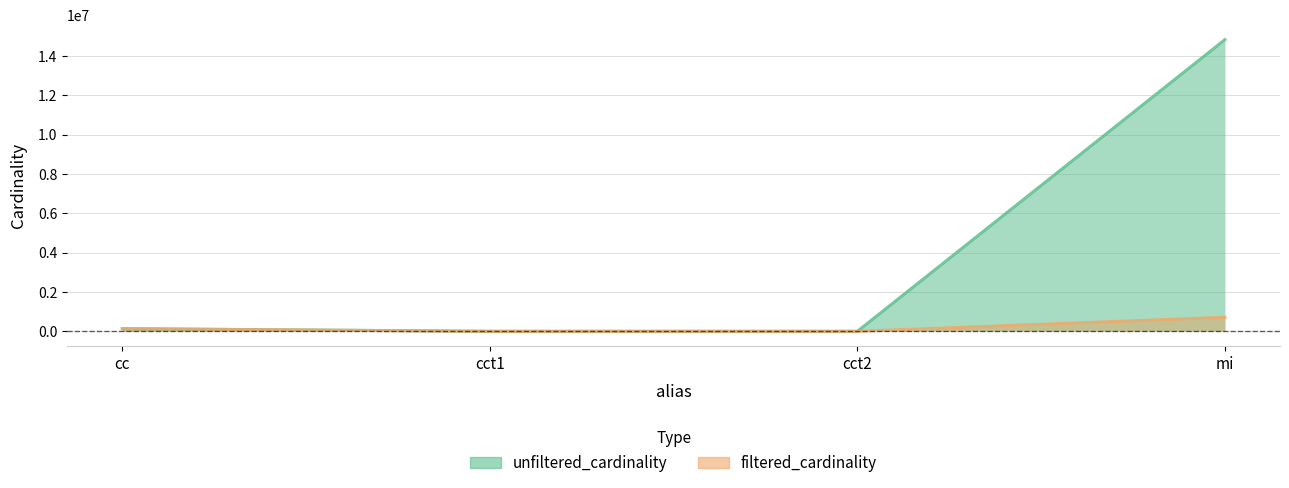

What is the label of the 2nd point from the right?

cct2